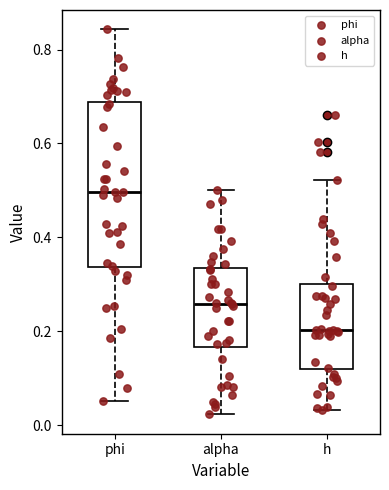

Reading left to right, read every box against the y-axis: the position of its median line, the range the box covers, and the ends of its whiskers. The values are not printed on the chart, so give them approximately, as read against the axis.

phi: median 0.50, box 0.34 to 0.68, whiskers 0.06 to 0.84
alpha: median 0.26, box 0.16 to 0.34, whiskers 0.02 to 0.50
h: median 0.20, box 0.12 to 0.30, whiskers 0.04 to 0.52